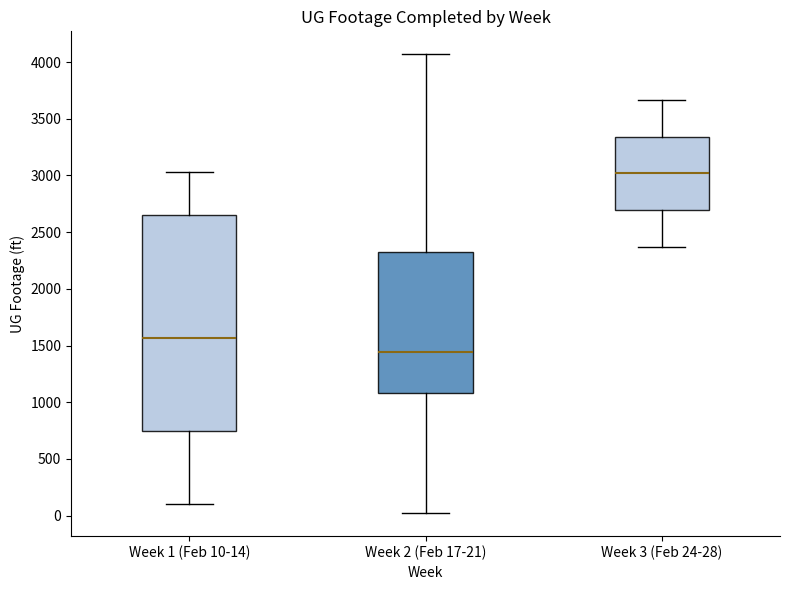

Reading left to right, transcribe this box plot: for each box, give where its median line is, the range the box spans, and where its two whiskers end, as read against the y-axis. The values are not printed on the chart, so give them approximately, as read against the axis.

Week 1 (Feb 10-14): median 1550, box 750 to 2650, whiskers 100 to 3050
Week 2 (Feb 17-21): median 1450, box 1100 to 2350, whiskers 0 to 4050
Week 3 (Feb 24-28): median 3000, box 2700 to 3350, whiskers 2350 to 3650